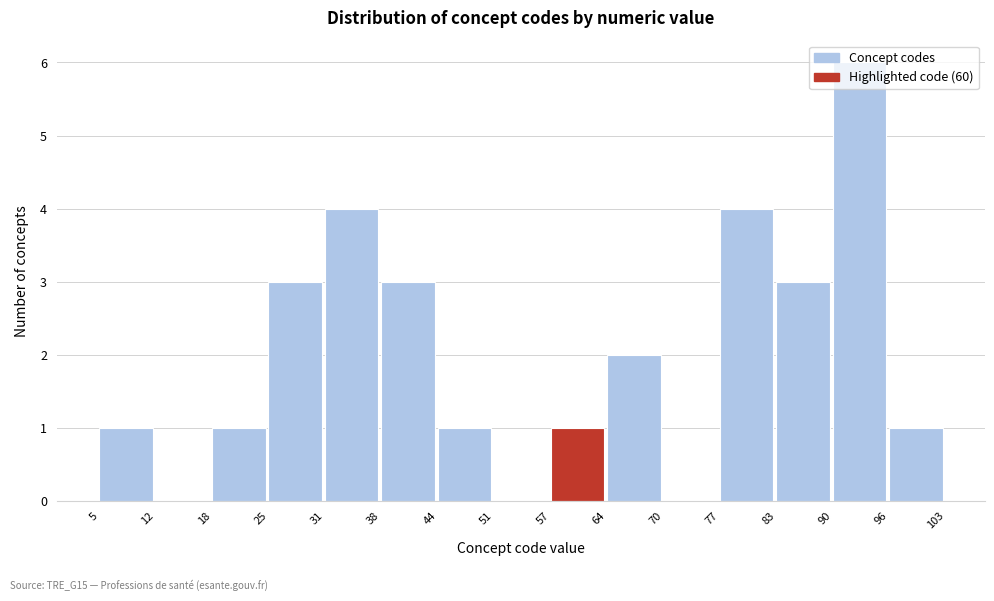

What is the height of the bar covering 18 to 25 on the x-axis? The values are not printed on the chart, so give them approximately, as read against the axis.

1